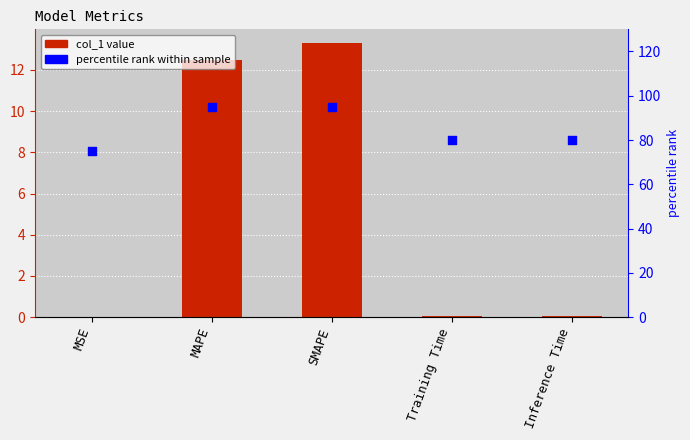

Which series has the largest total across all categories?

percentile rank